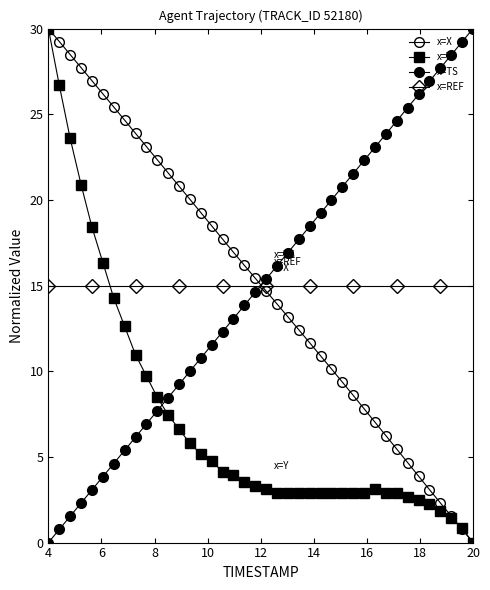

At which category does the chart reach its peak across all series?

4